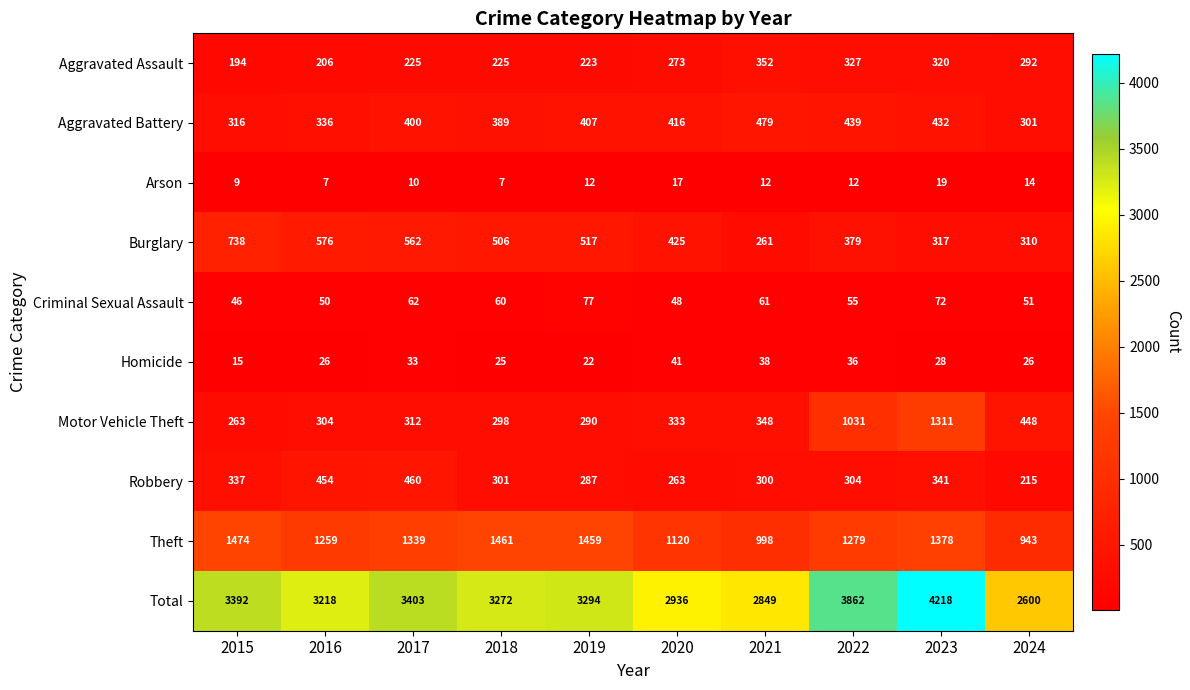

At which category is the sum across all series the highest?

2023